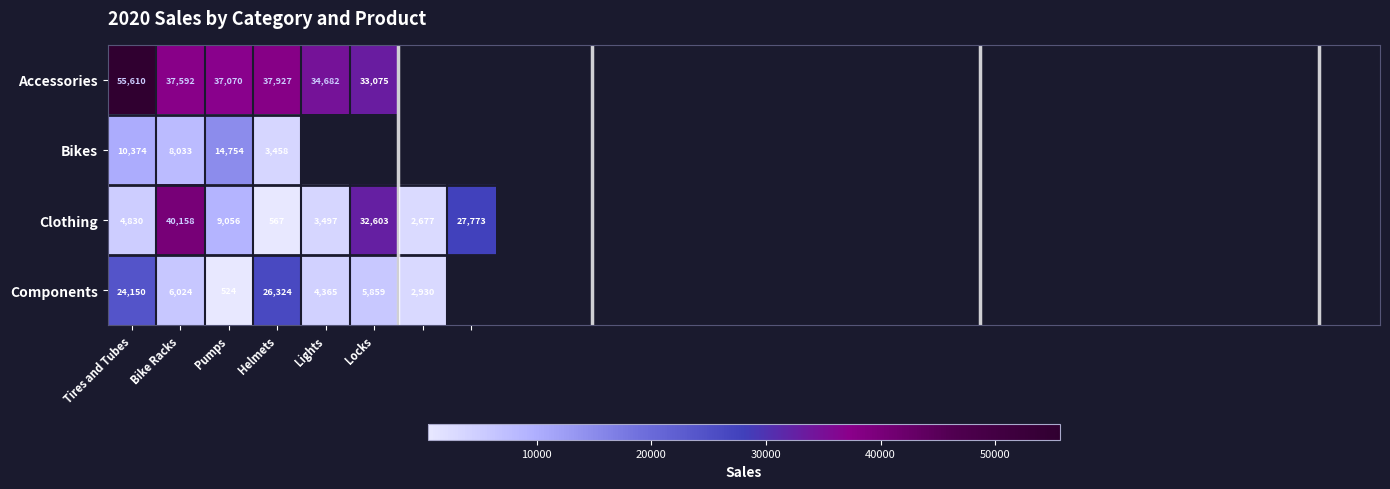

What is the total value across all series at Bike Racks?

91807